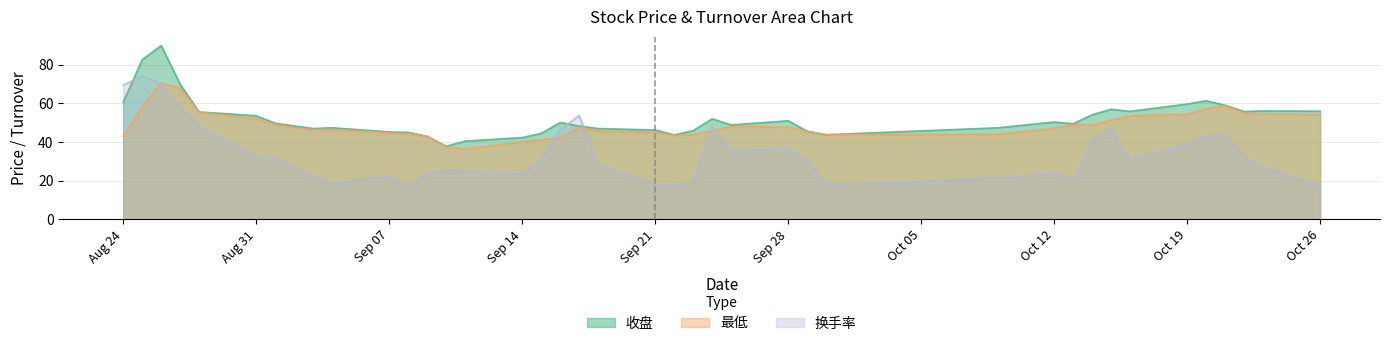

Where is the first local maximum for 换手率?

2020-08-25